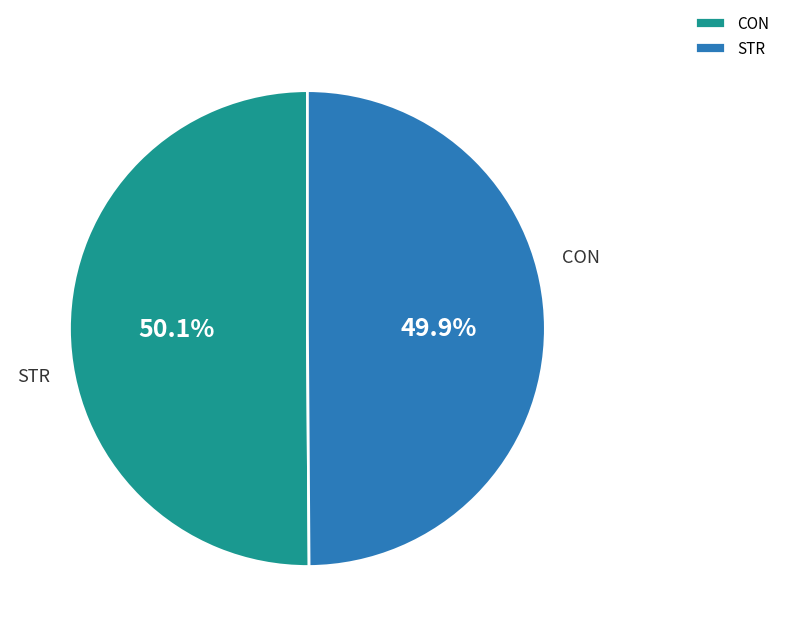

Which slice is the smallest?

STR